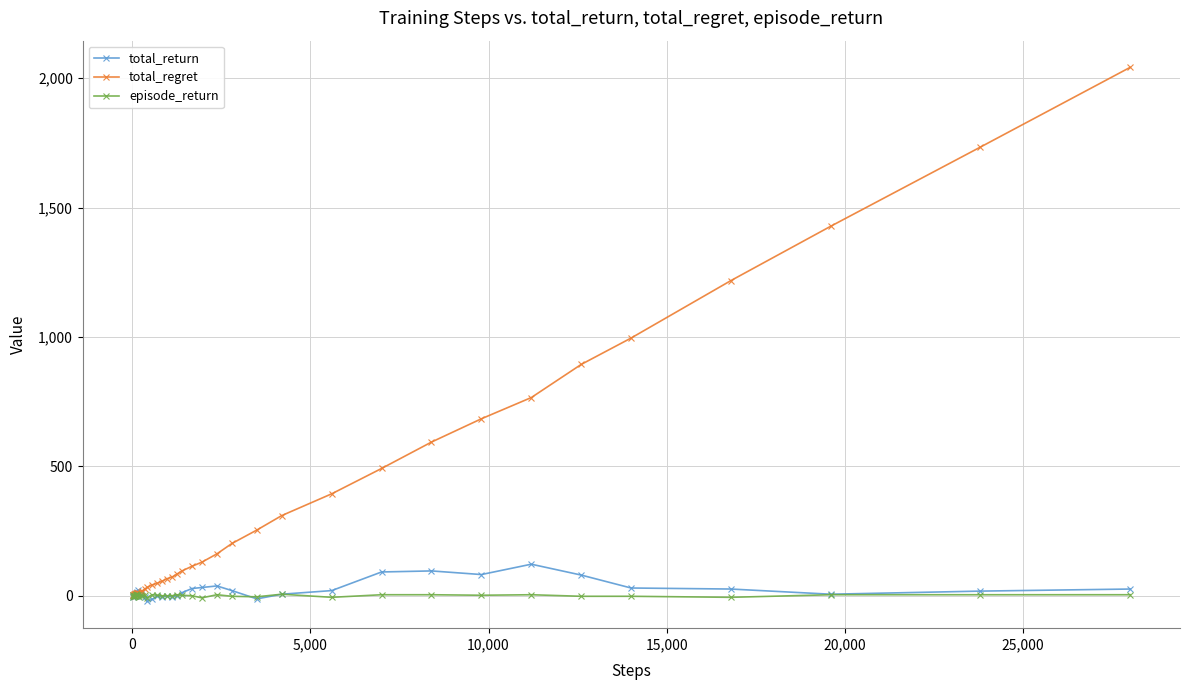

Rank the series by their maximum value, from highest to lowest.

total_regret, total_return, episode_return